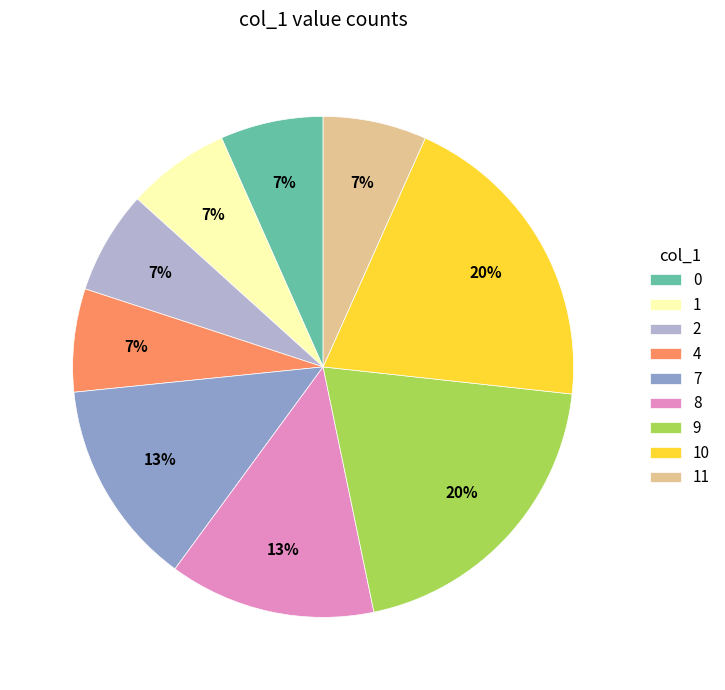

To the nearest percent, what percentage of the pie is 1?

7%